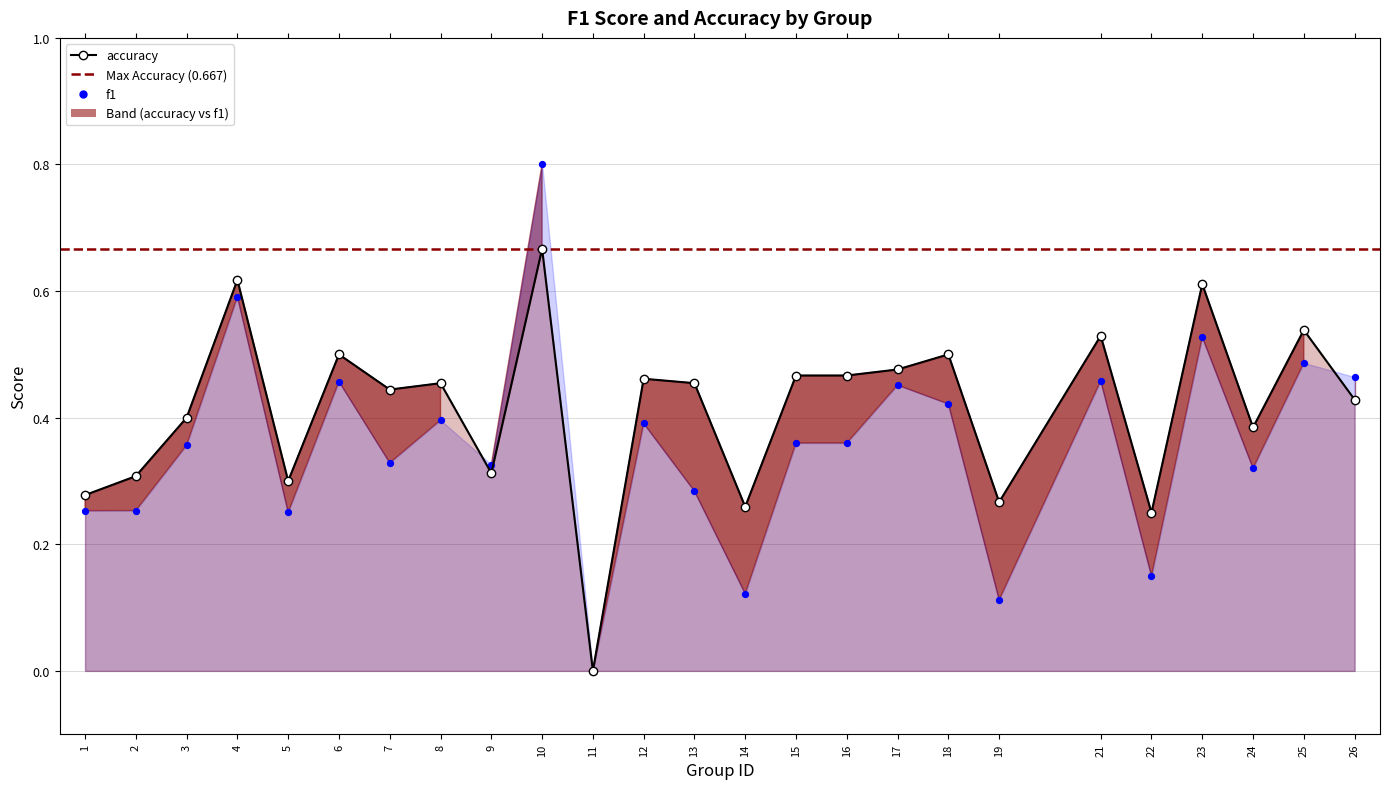

At how many categories does at least one series exceed 0?

24